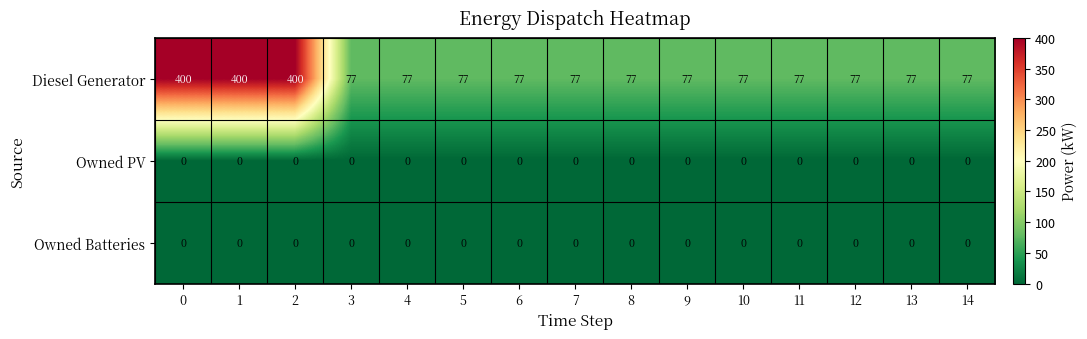

What is the sum of all Diesel Generator values?

2124